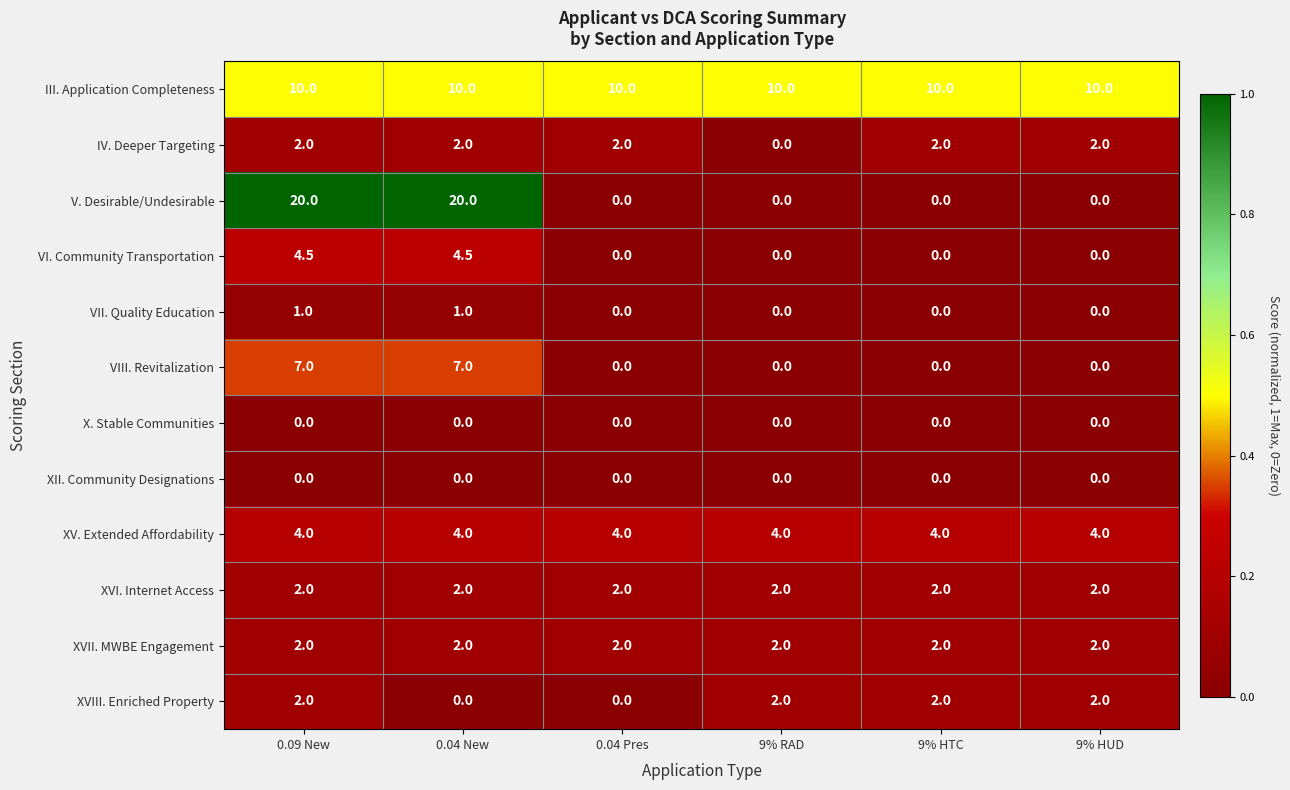

At how many categories does at least one series exceed 0?

6